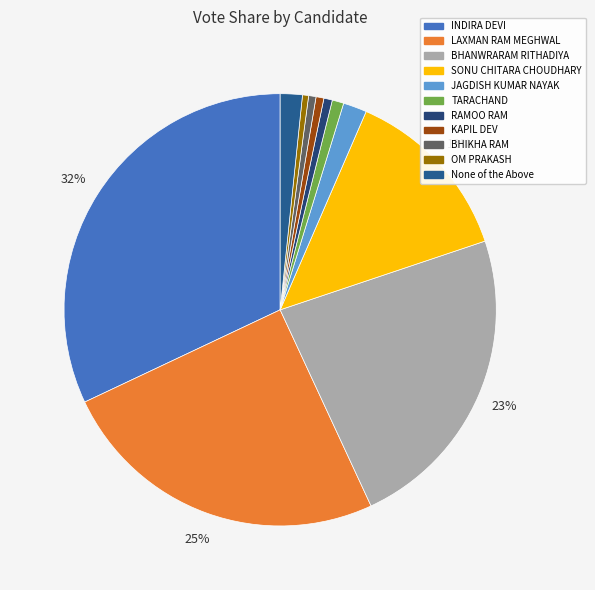

To the nearest percent, what percentage of the pie is KAPIL DEV?

1%